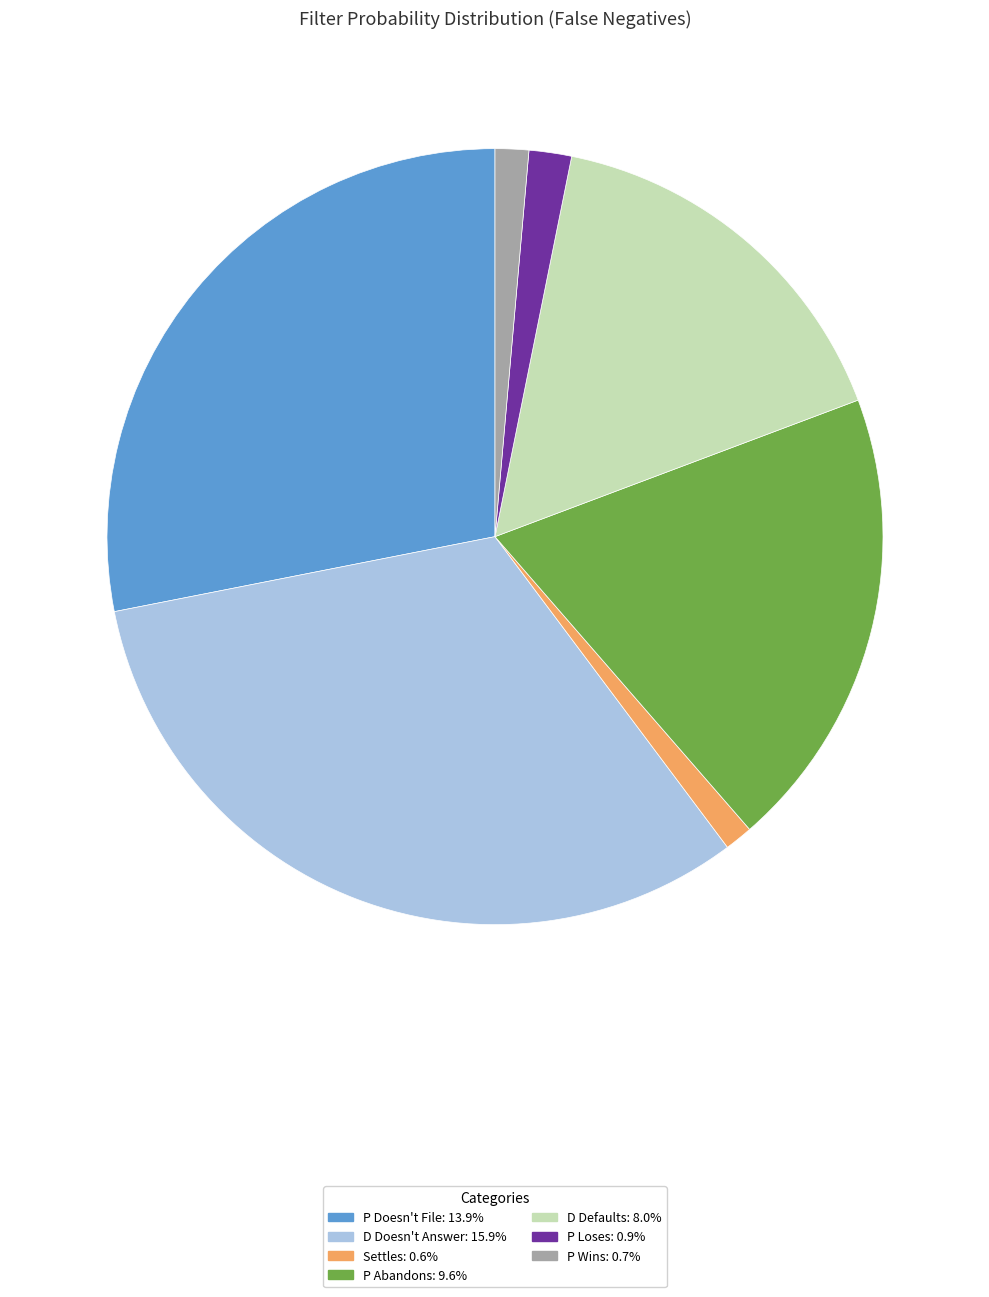

Is P Abandons the majority of the pie?

No